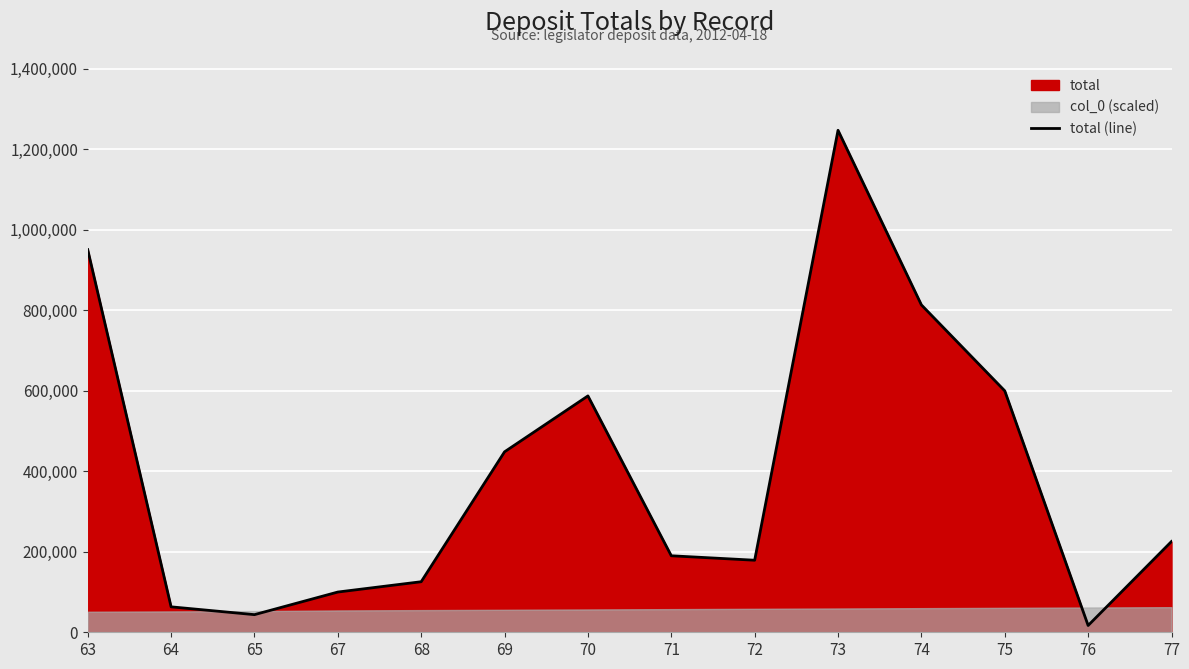

List the labels in order of value, largest first.

73, 63, 74, 75, 70, 69, 77, 71, 72, 68, 67, 64, 65, 76